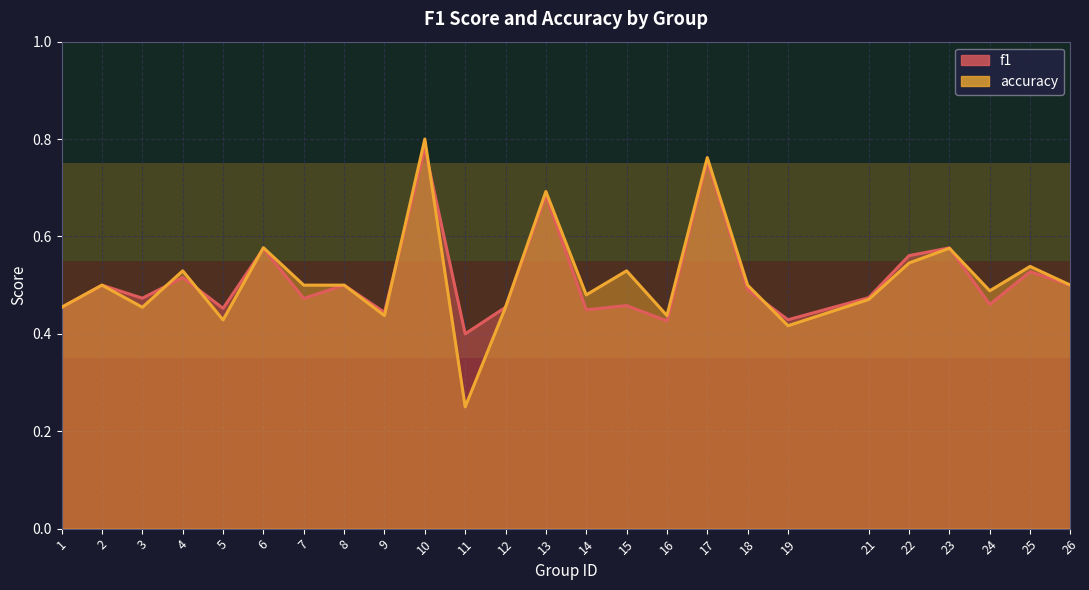

True or false: f1 has more than 0 points higher than both neighbors.

True